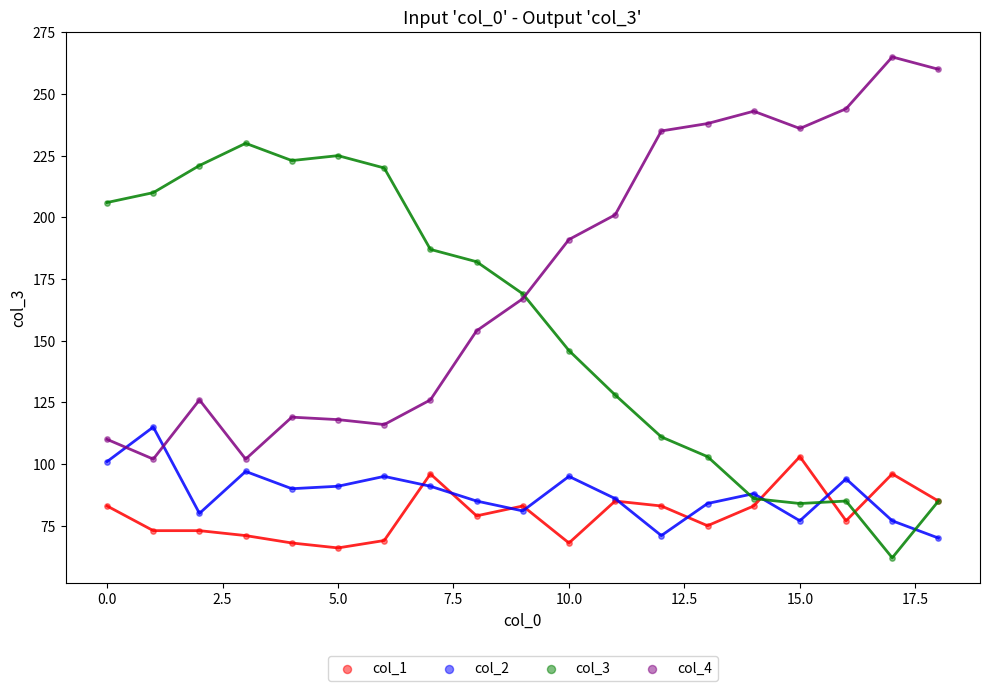

Which series contains the highest Y value?

col_4